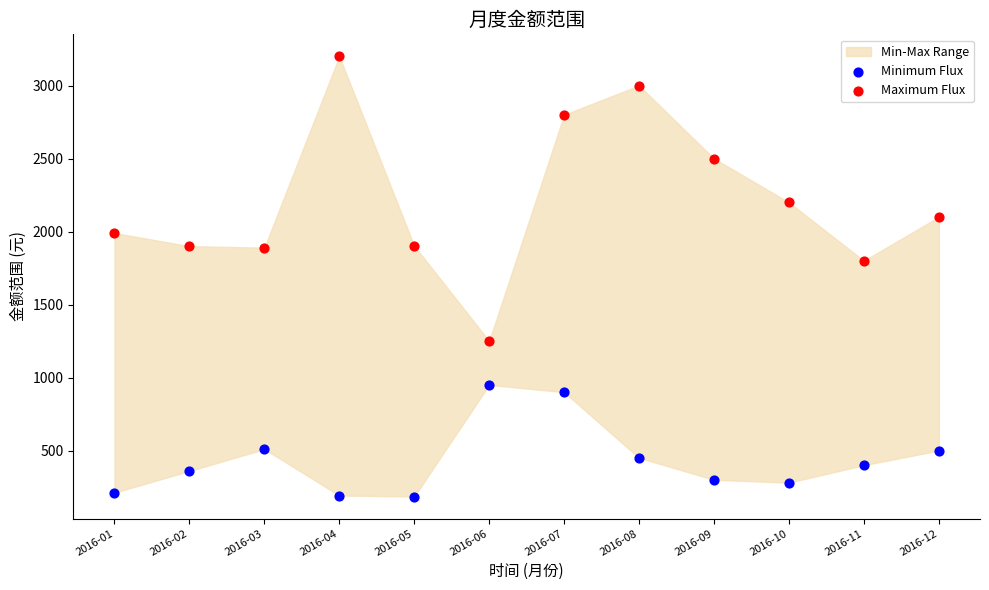

Which series reaches the maximum Y coordinate?

Maximum Flux